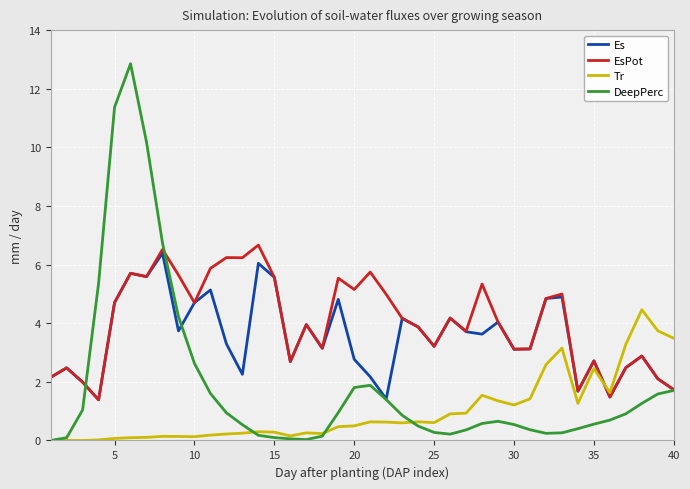

In EsPot, how many points are higher than both neighbors (excluding endpoints)?

13